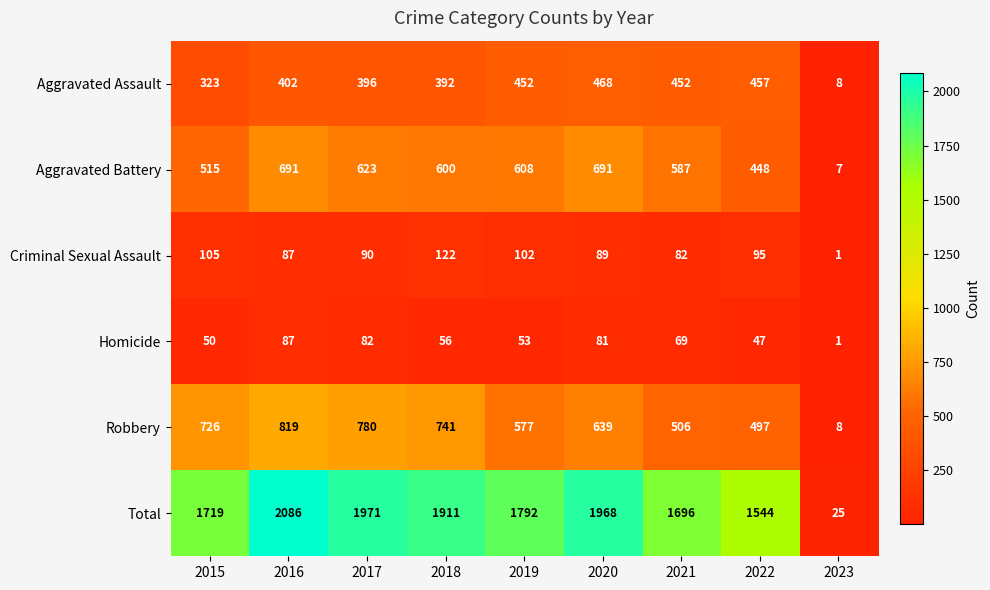

What is the minimum value shown in the chart?

1